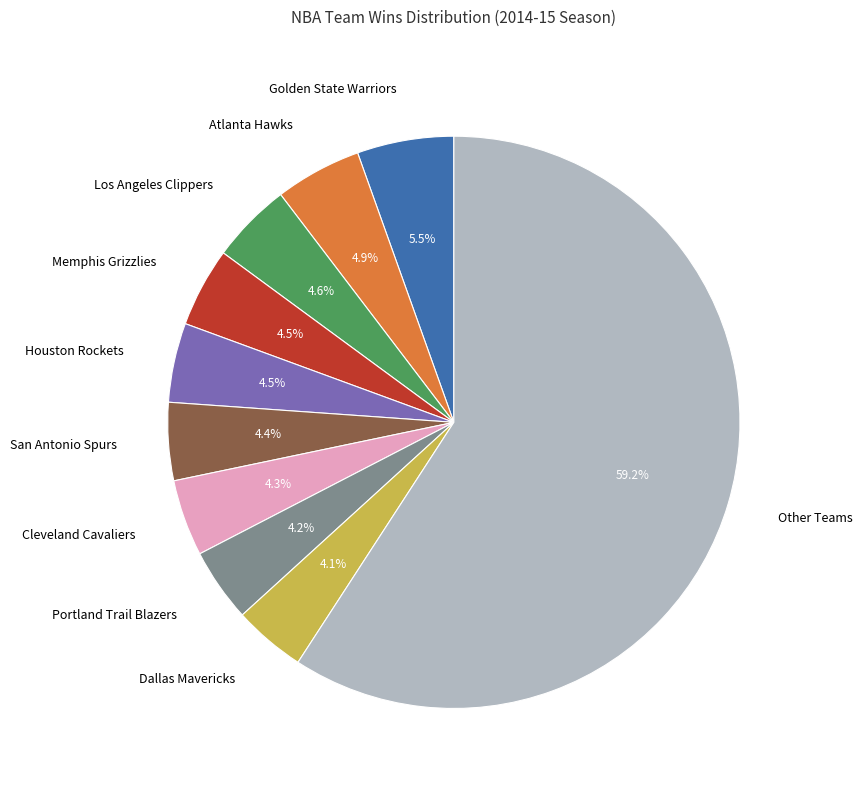

Between Portland Trail Blazers and Atlanta Hawks, which is larger?

Atlanta Hawks